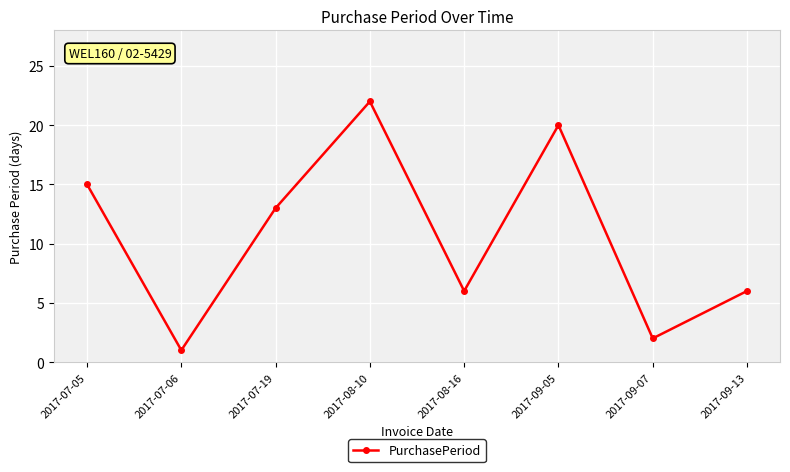

How many points are higher than both their immediate neighbors (excluding endpoints)?

2